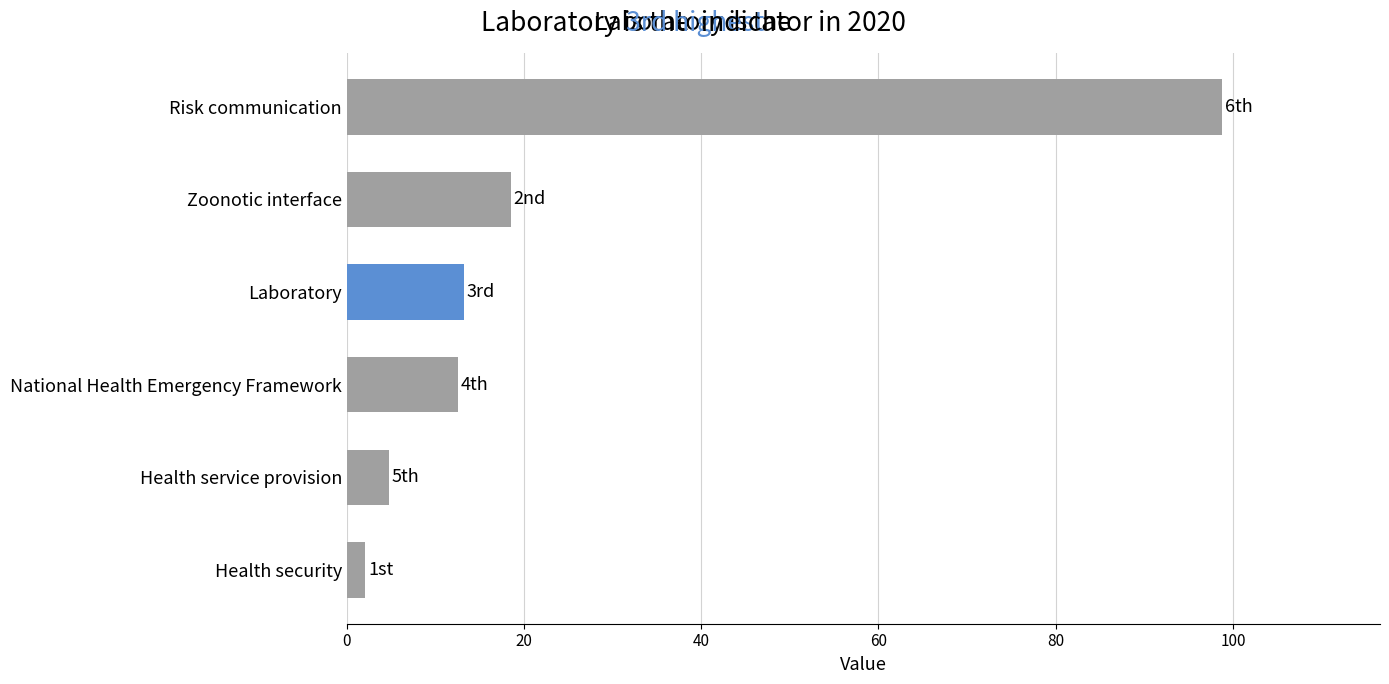

Count the number of categories in the chart.

6